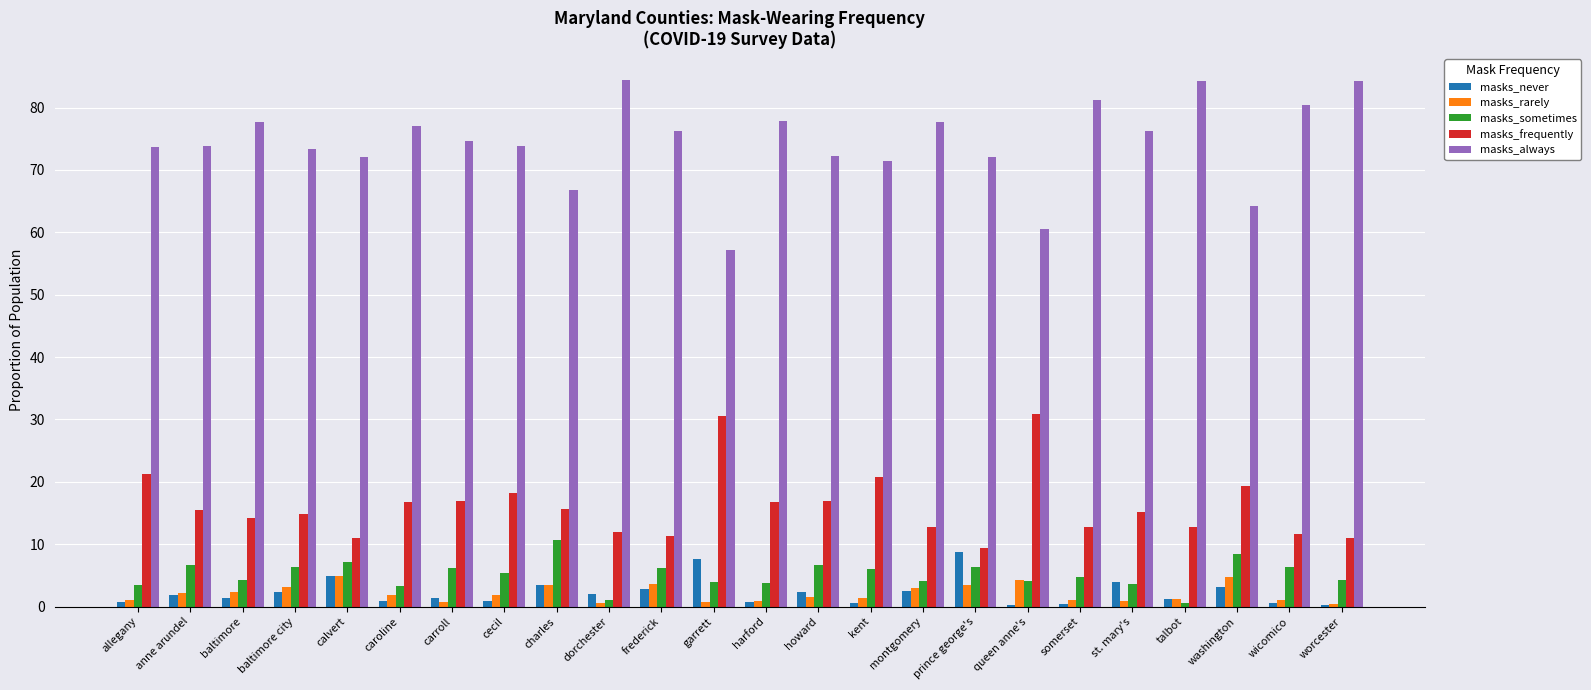

Is the value of masks_frequently at anne arundel greater than the value of masks_always at kent?

No